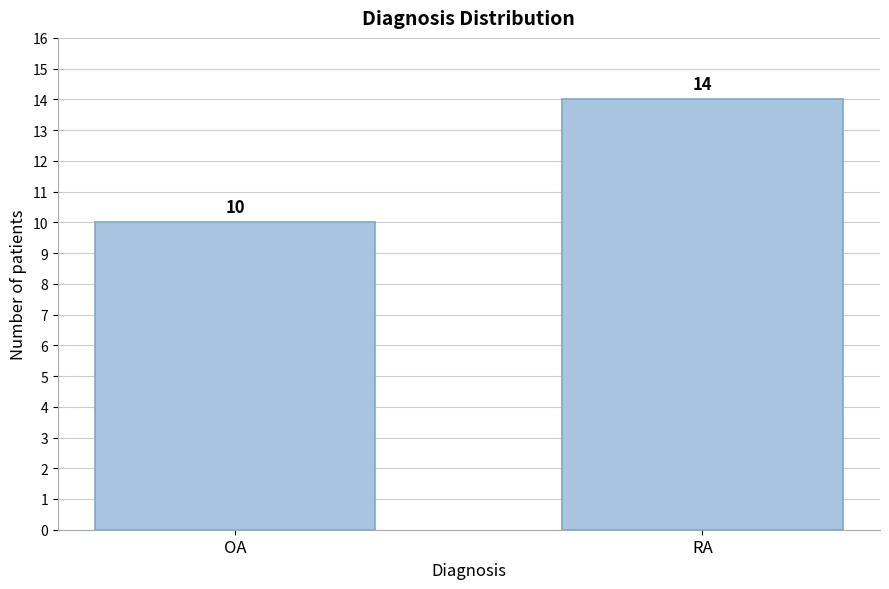

Reading right to left, transcribe all the data shown in this chart.

RA=14	OA=10